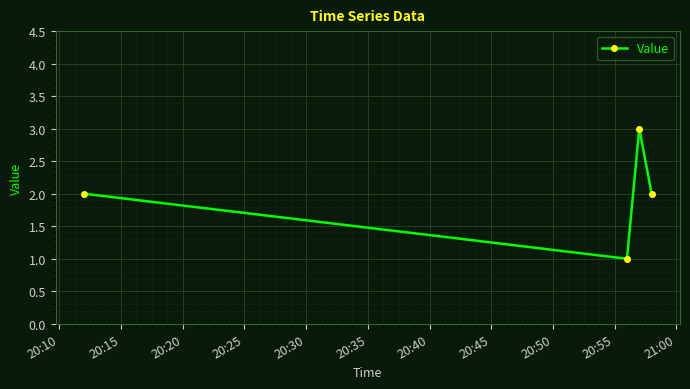

What is the value of the 4th point from the left?

2